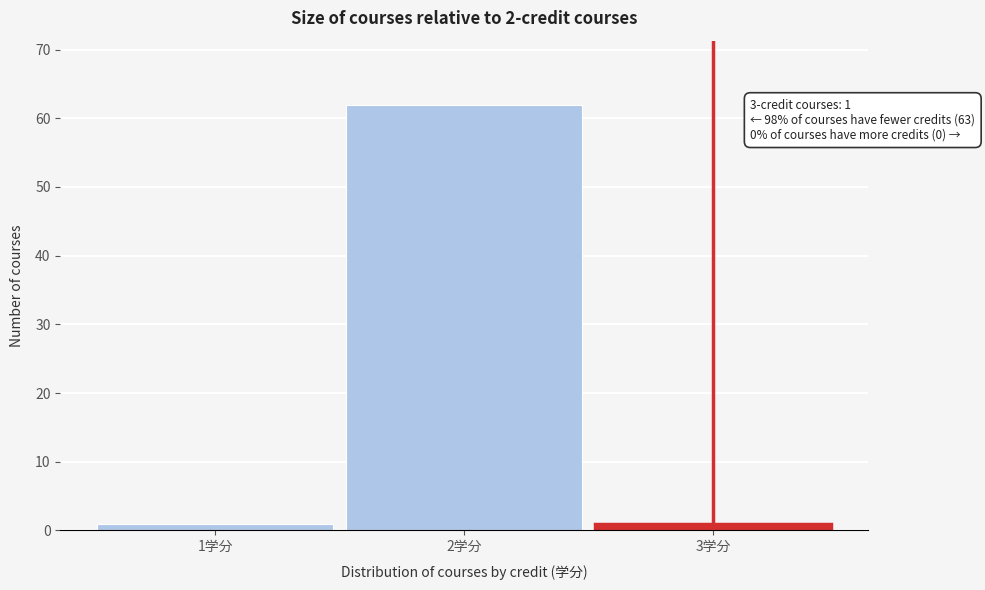

Over which range of the x-axis is the bar tallest?

1.5 to 2.5